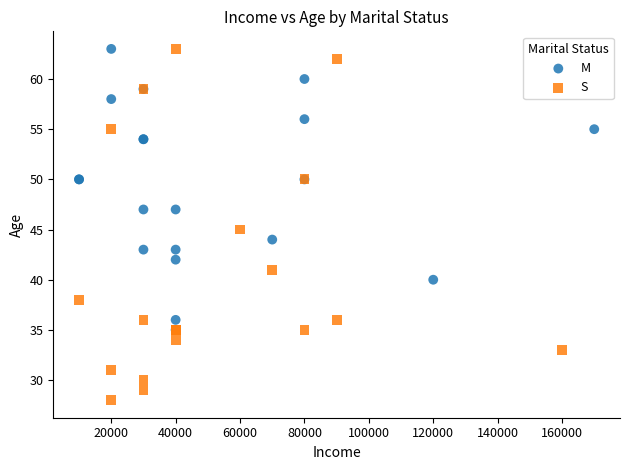

Which series has the largest Y range (max minus min)?

S